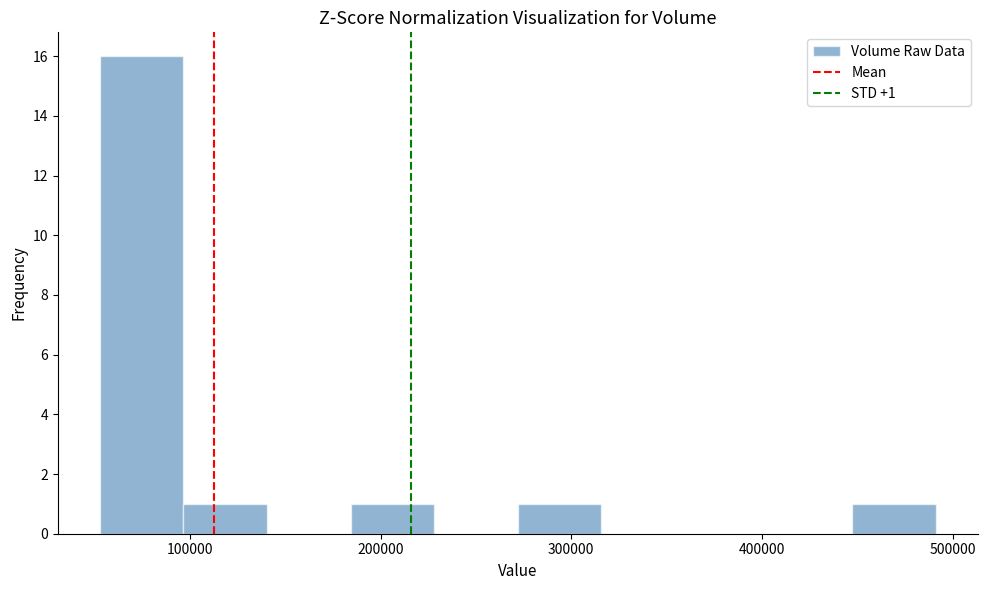

Over which range of the x-axis is the bar tallest?

50000 to 100000